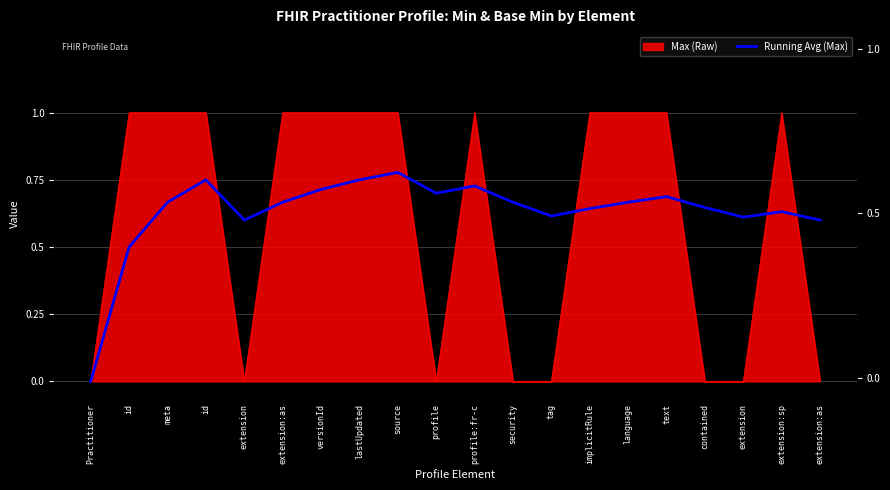

Count the values in the range 0 to 1.

20